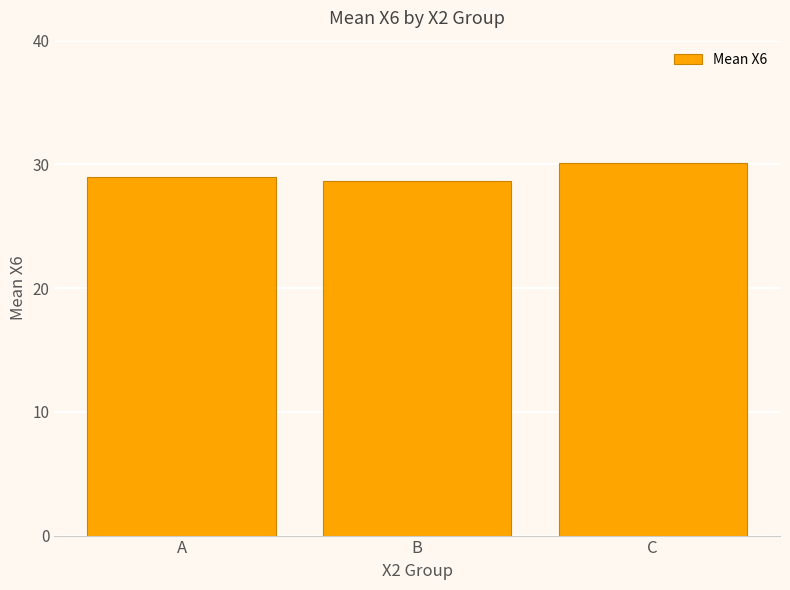

The chart shows a value of 30.1 at C. True or false?

True